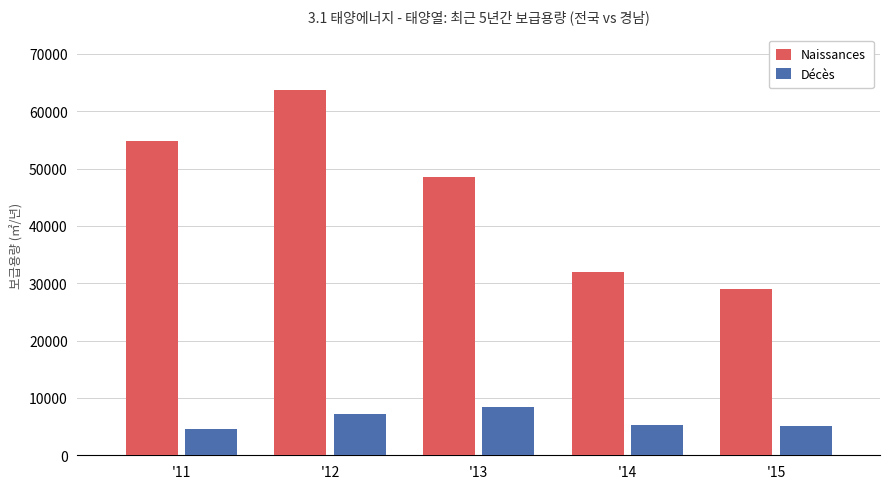

What is the maximum value shown in the chart?

63775.1